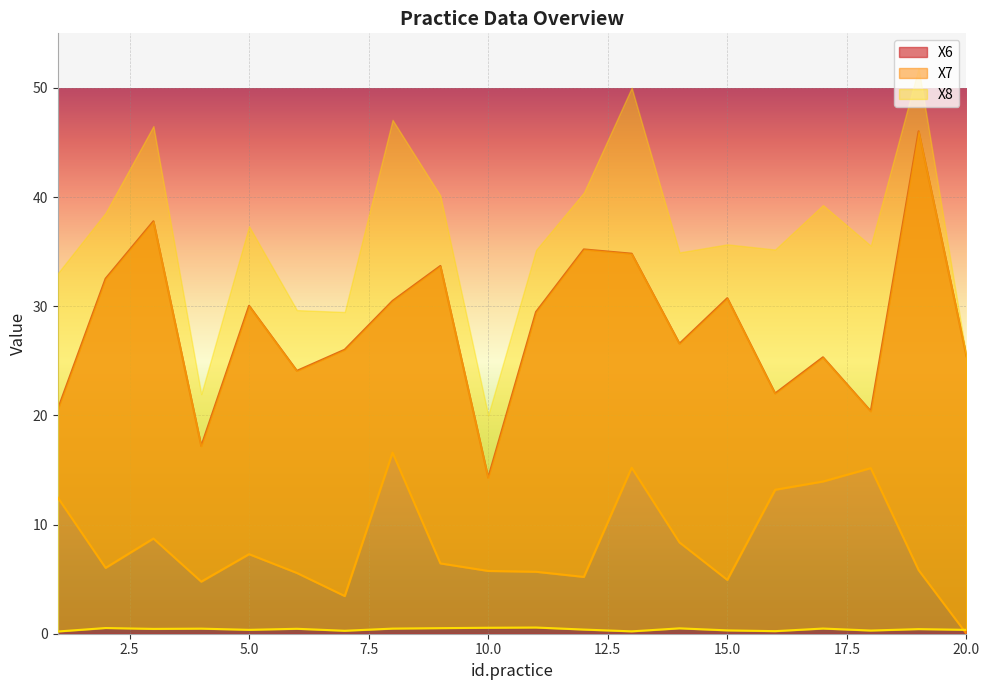

What is the total value across all series at 18?

35.8